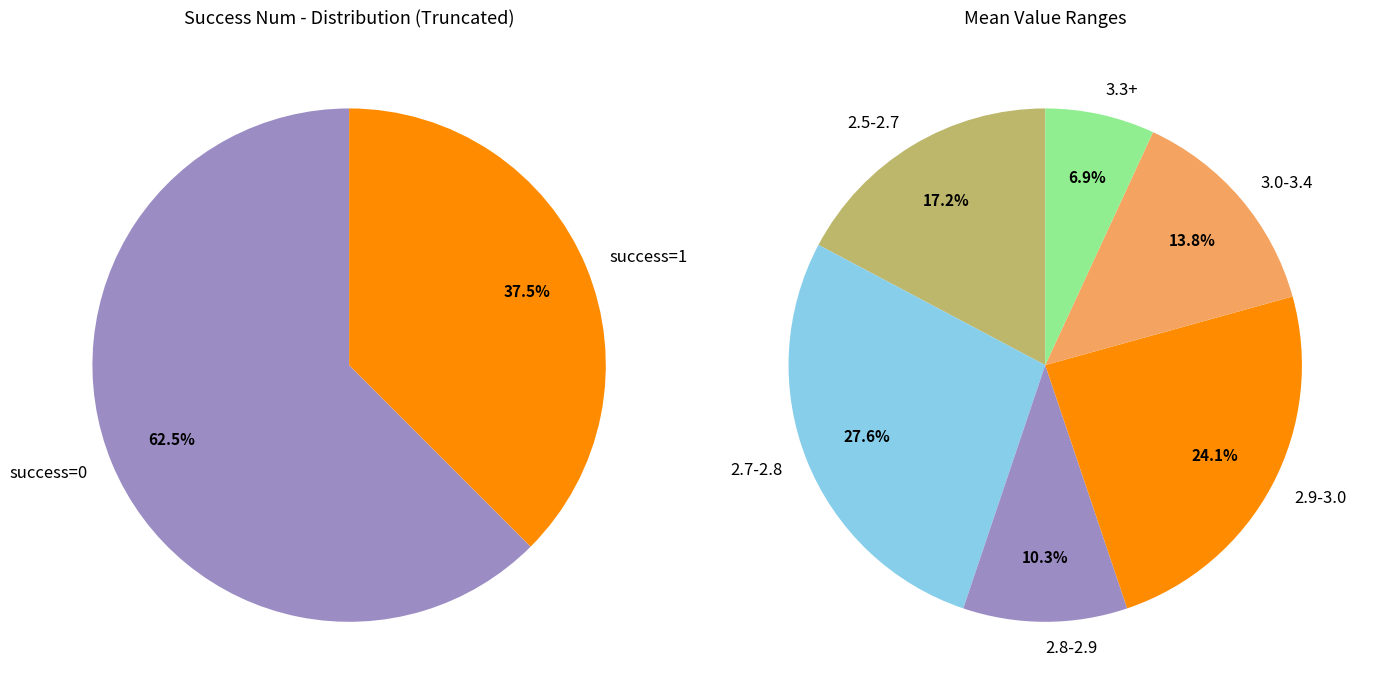

The 1 slice represents 99% of the pie. True or false?

False